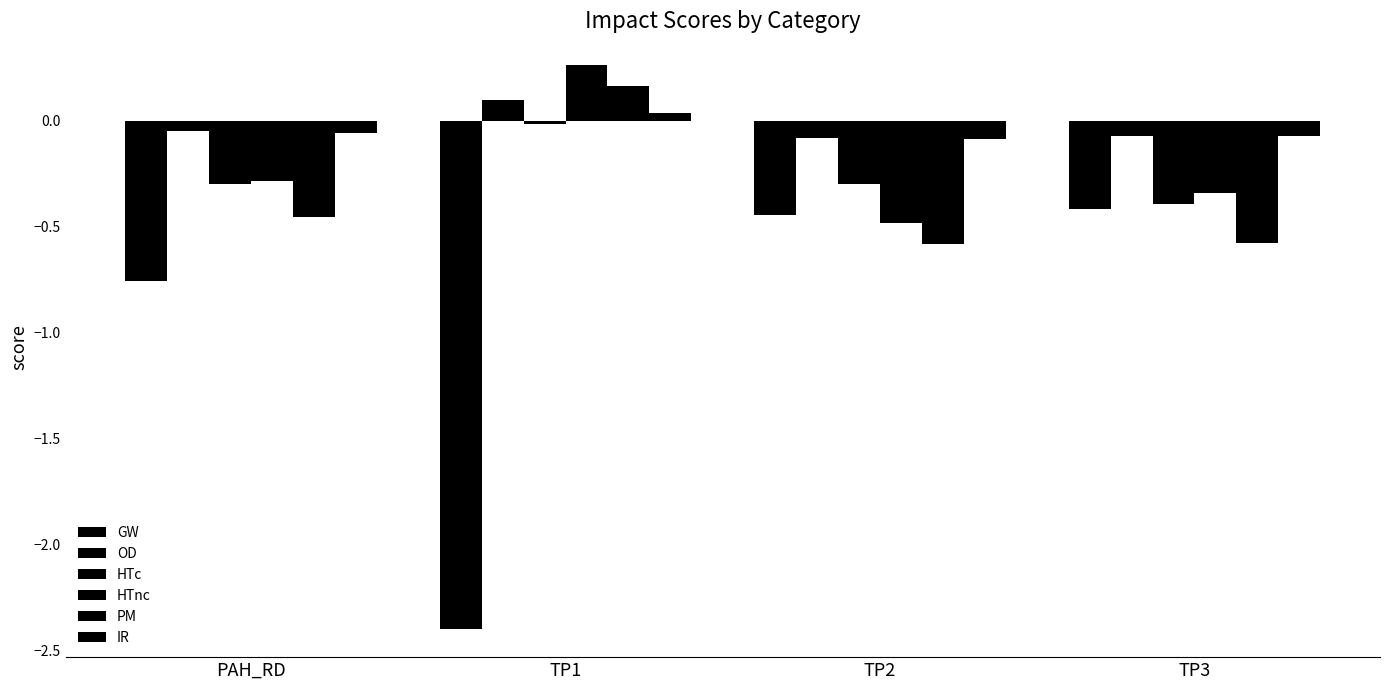

How many values in the PM series exceed 0?

1